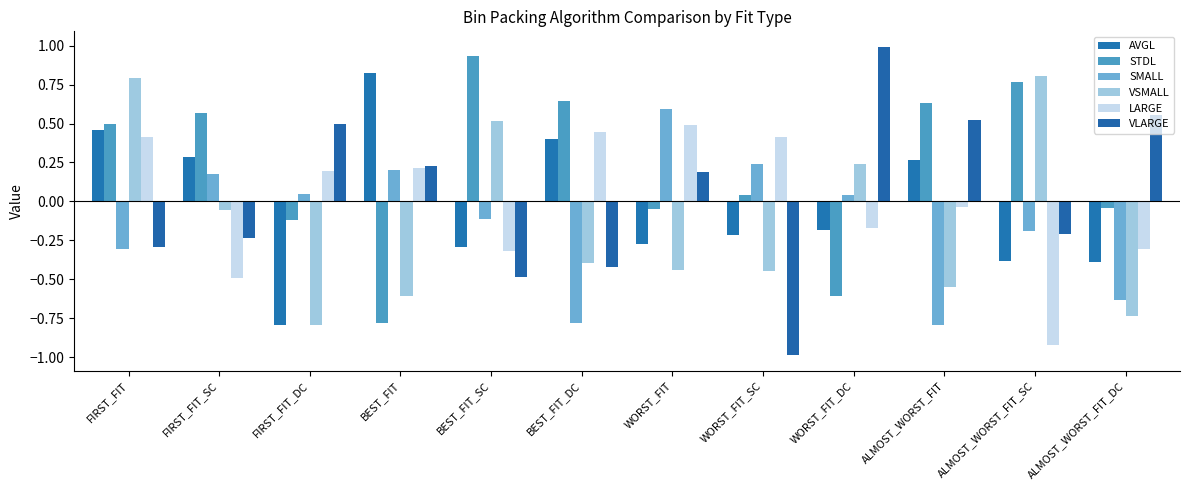

Are the bars grouped side by side (vs. stacked)?

Yes